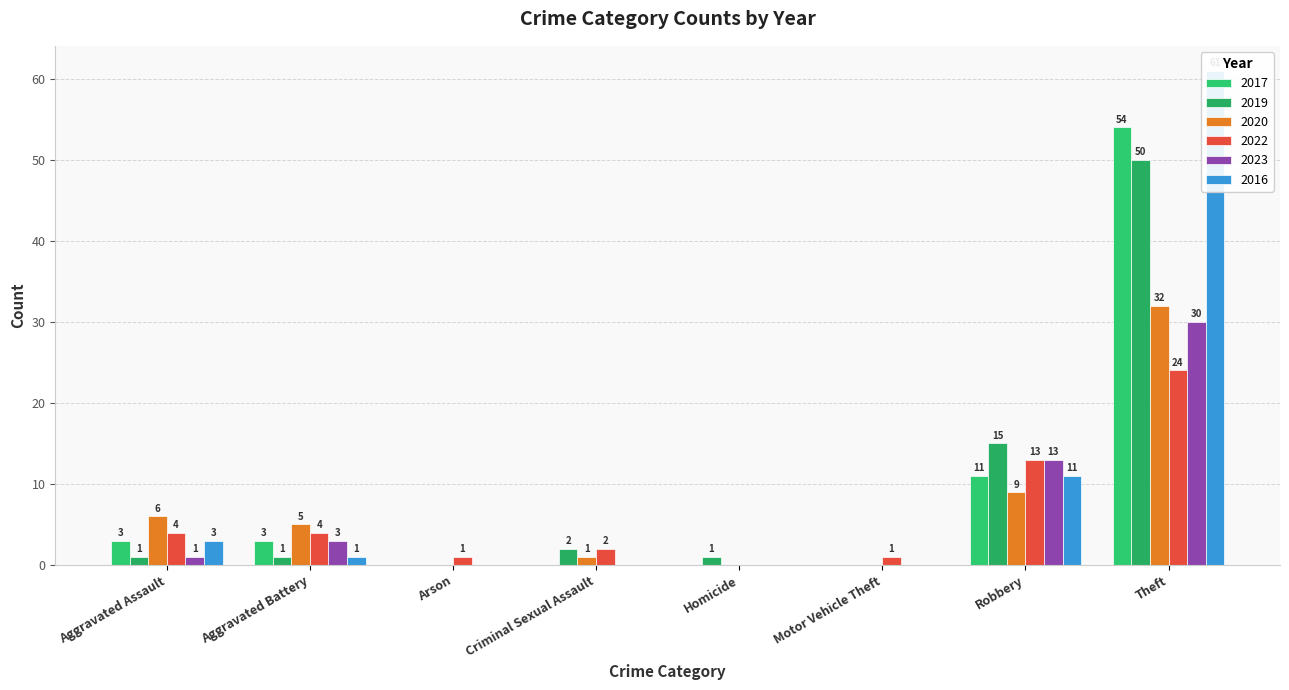

List the labels in order of 2020 value, largest first.

Theft, Robbery, Aggravated Assault, Aggravated Battery, Criminal Sexual Assault, Arson, Homicide, Motor Vehicle Theft